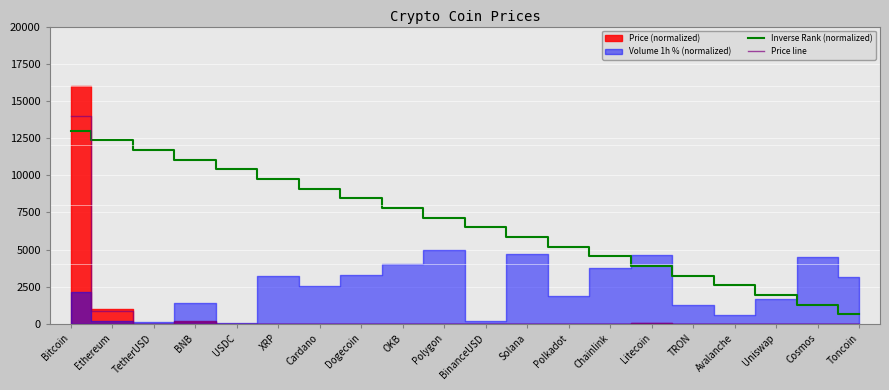

True or false: Inverse Rank (normalized) and Price line cross at least once.

True